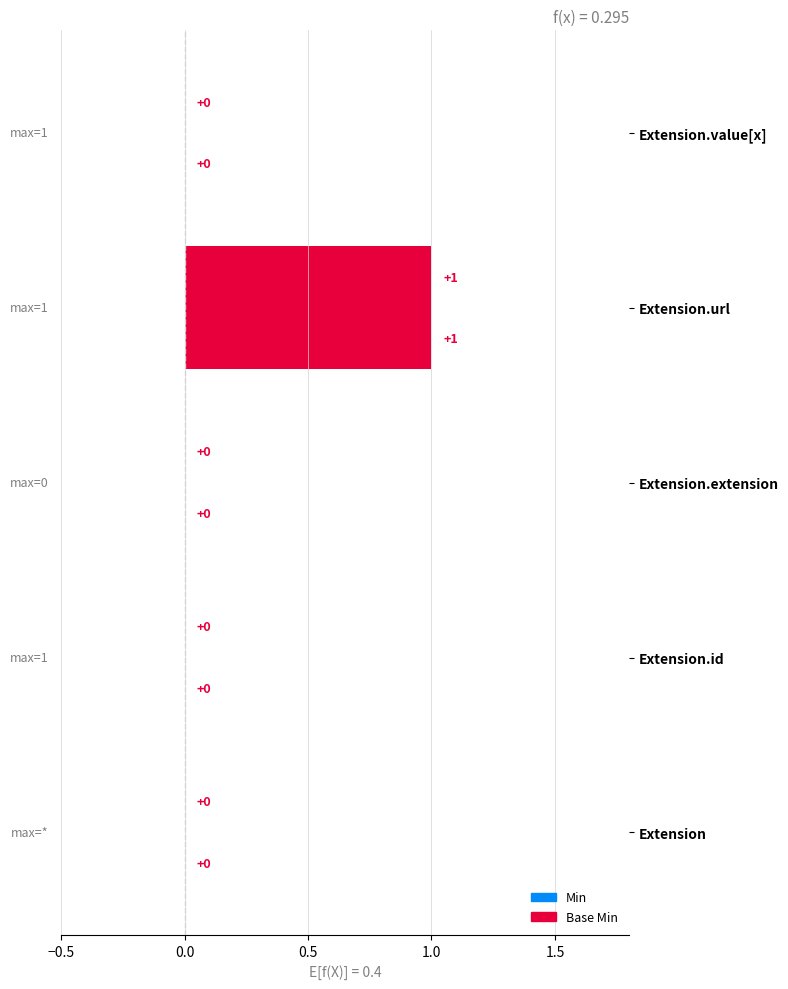

What is the label of the 4th bar from the left?

Extension.url